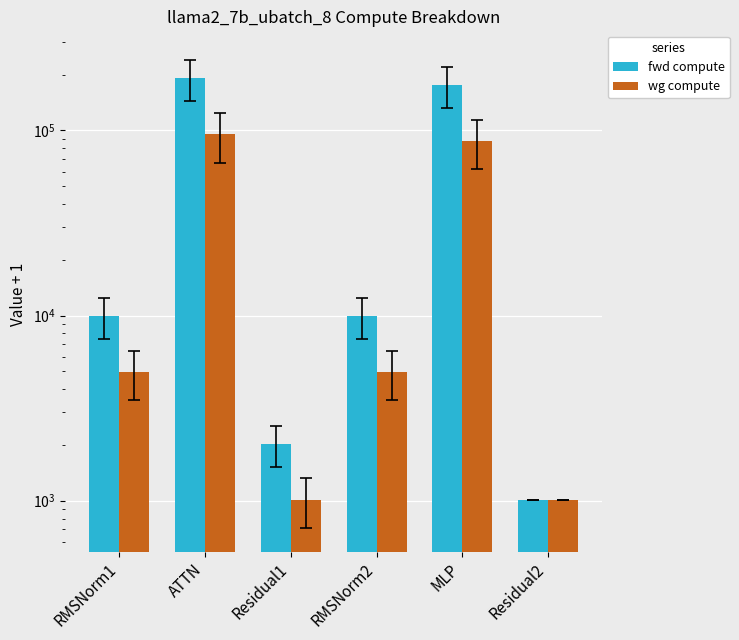

How many data points in fwd compute are above 9954?

4